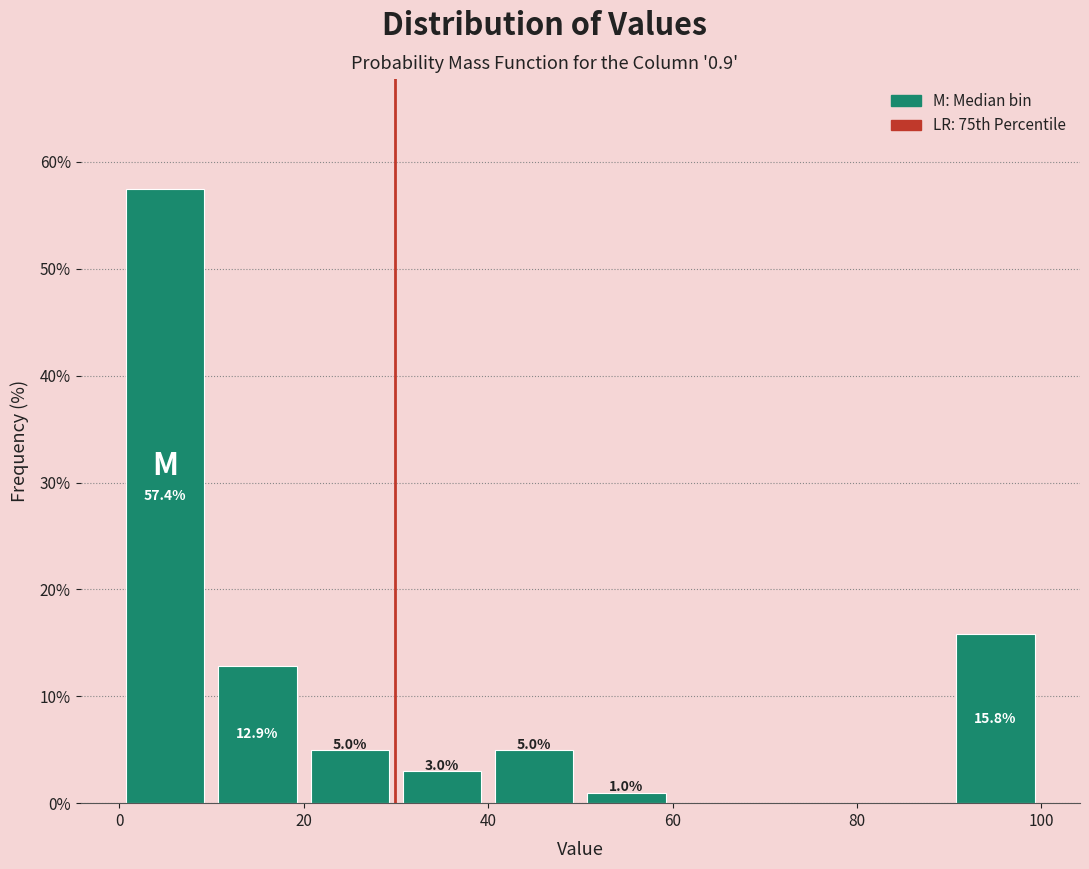

Over which range of the x-axis is the bar tallest?

0 to 10